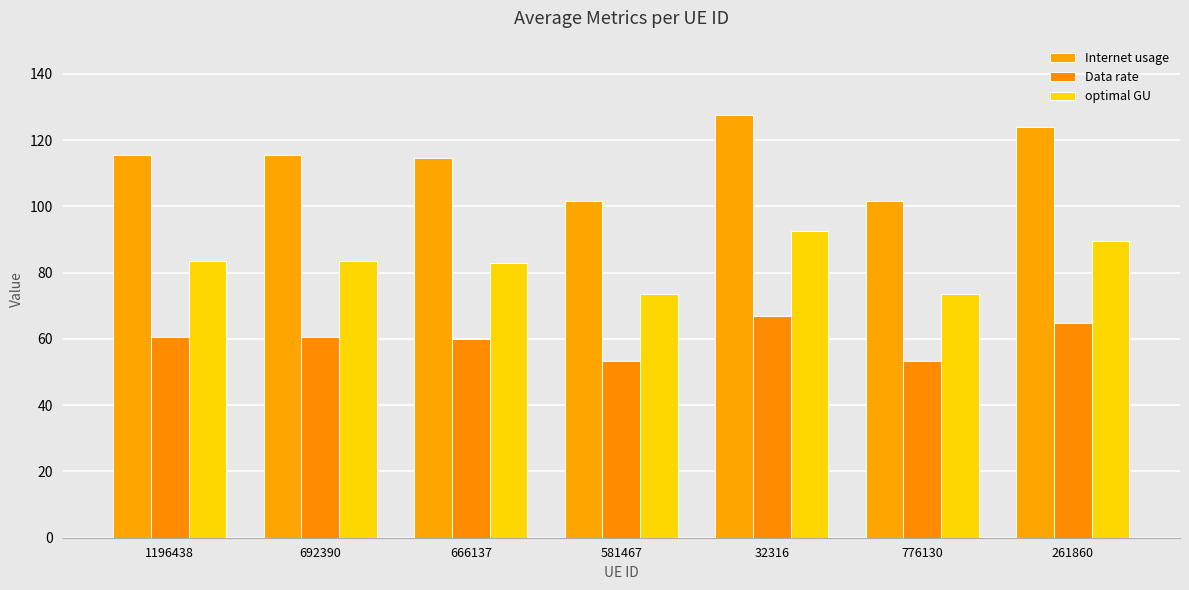

Reading left to right, transcribe all the data shown in this chart.

Internet usage: 1196438=115.4	692390=115.5	666137=114.7	581467=101.6	32316=127.7	776130=101.6	261860=123.9
Data rate: 1196438=60.4	692390=60.5	666137=60.1	581467=53.2	32316=66.9	776130=53.2	261860=64.9
optimal GU: 1196438=83.5	692390=83.6	666137=83.0	581467=73.5	32316=92.4	776130=73.5	261860=89.6